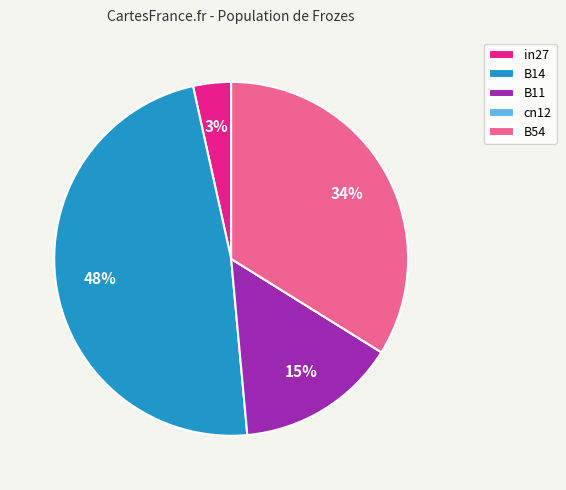

Does in27 account for over 50% of the chart?

No